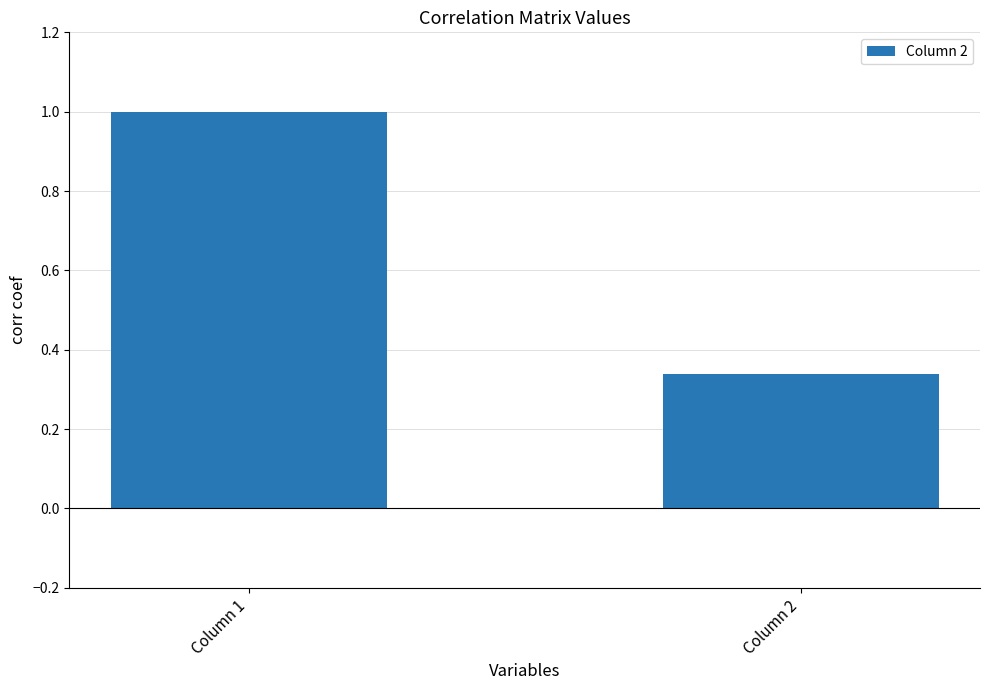

Which has a higher value, Column 2 or Column 1?

Column 1